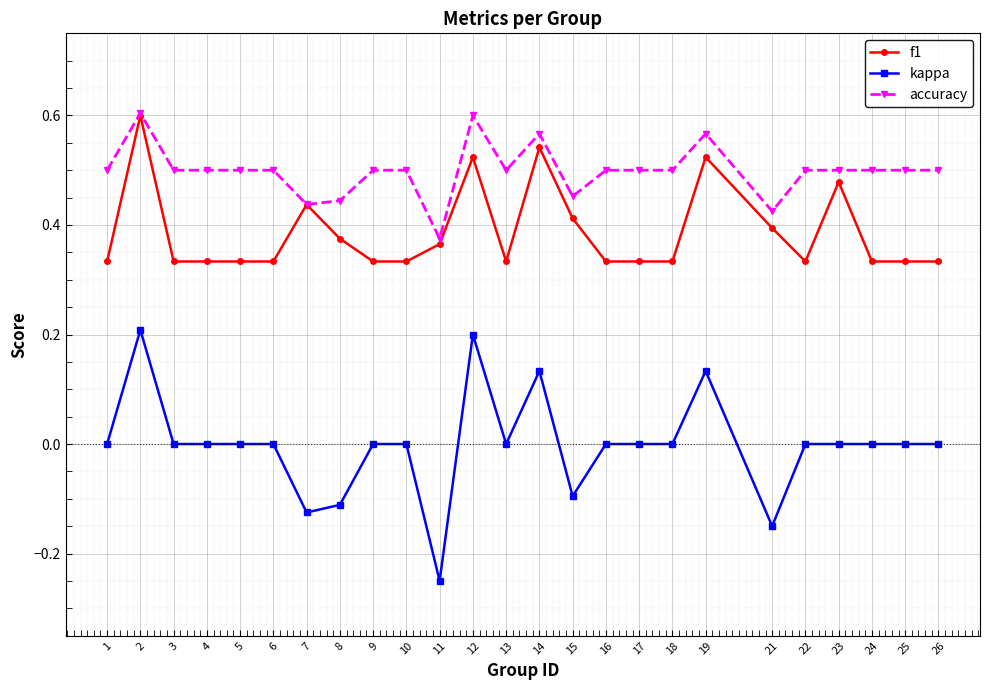

What is the sum of all accuracy values?

12.5